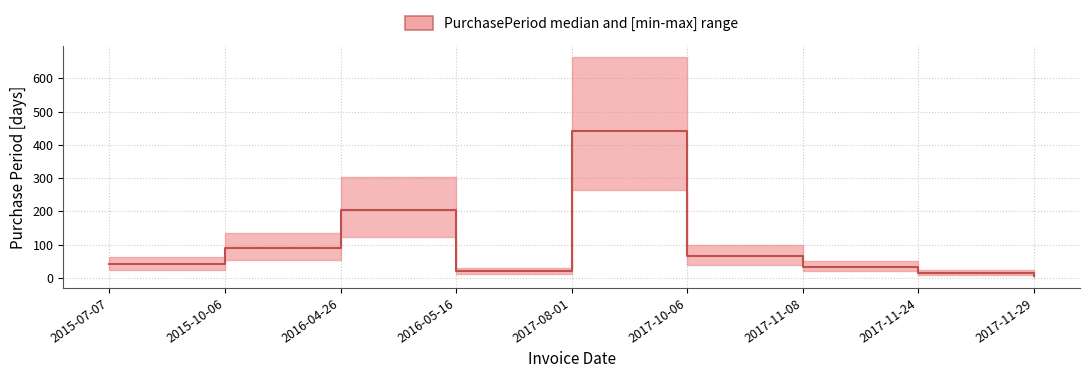

What is the sum of the values at 2015-07-07 and 2017-08-01?

484